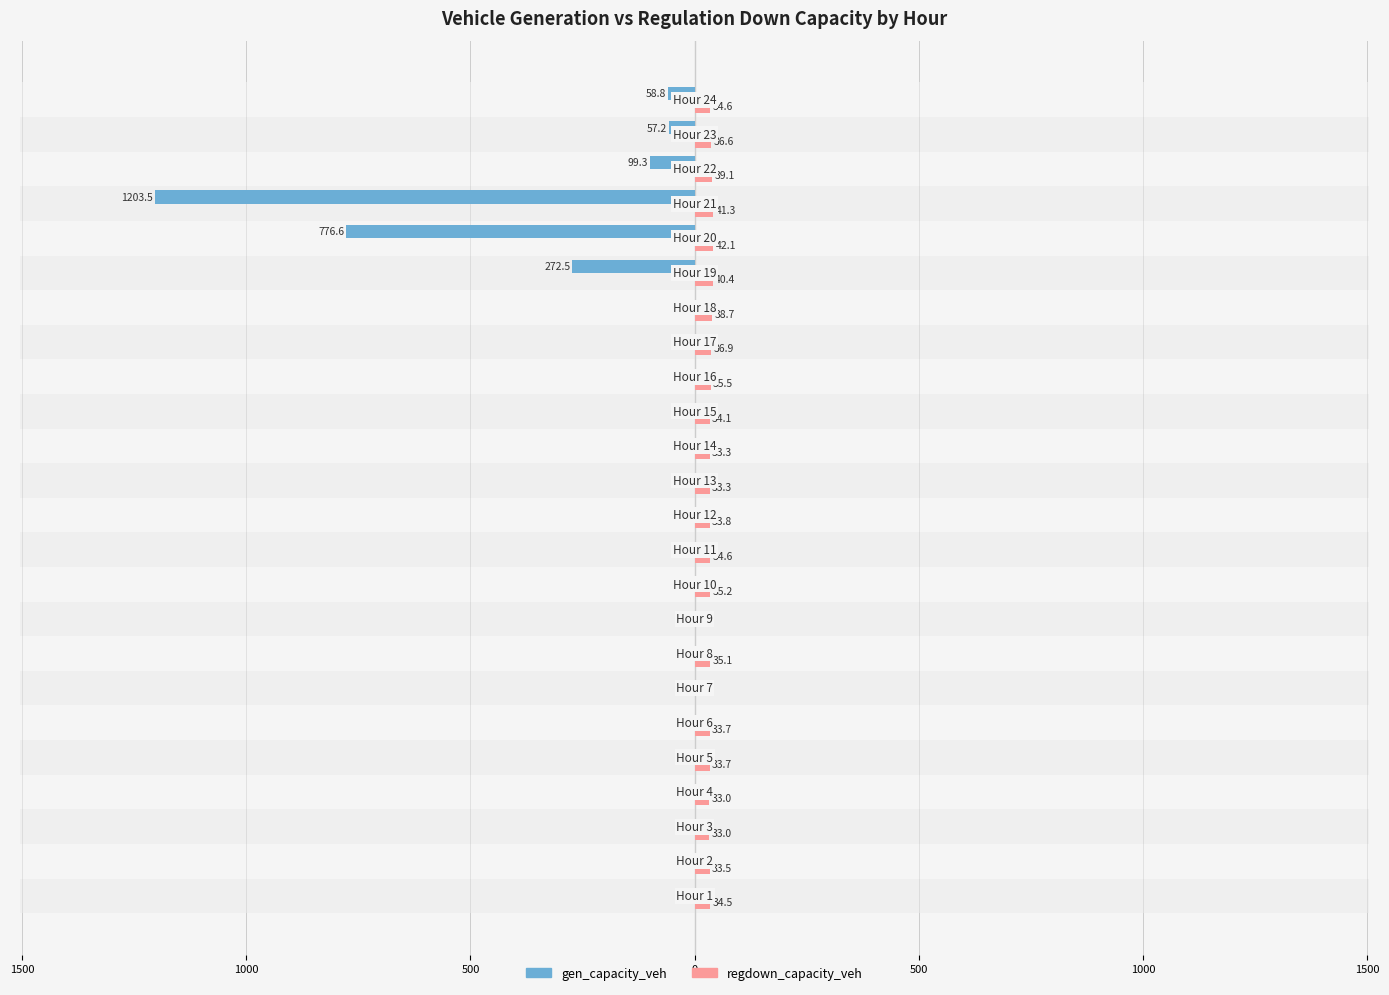

What are all the series names shown in the legend?

gen_capacity_veh, regdown_capacity_veh